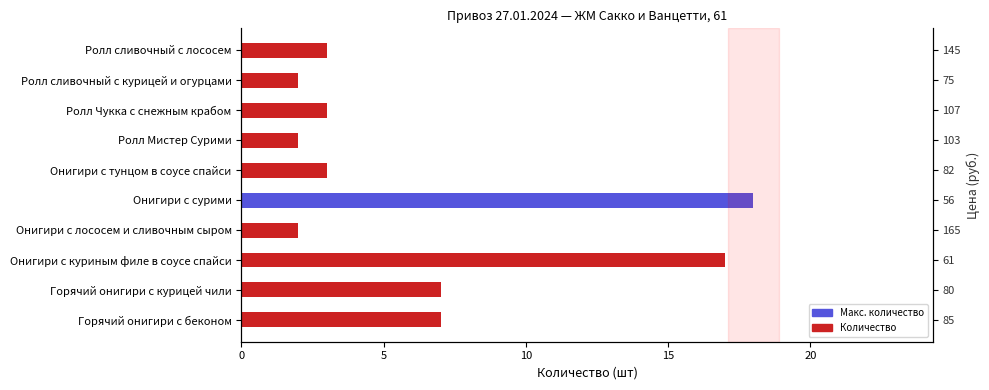

Between Онигири с куриным филе в соусе спайси and Горячий онигири с беконом, which is larger?

Онигири с куриным филе в соусе спайси